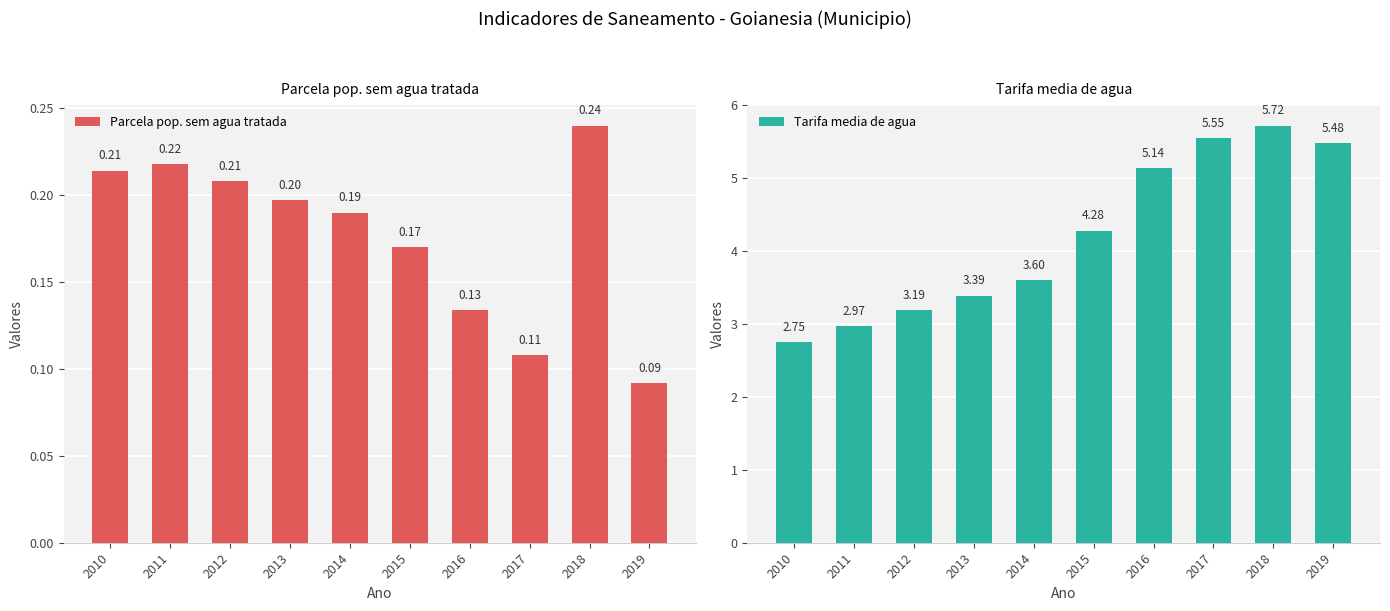

What is the sum of the Tarifa media de agua values at 2018 and 2016?

10.9